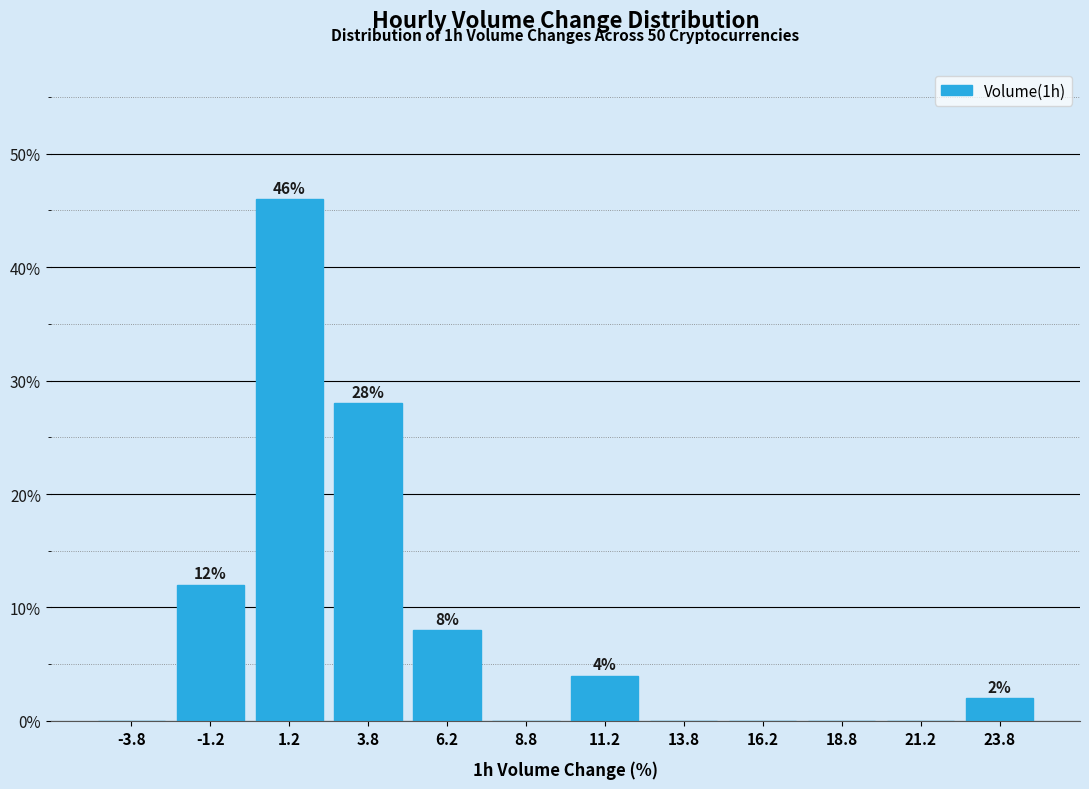

Over which range of the x-axis is the bar tallest?

0.0 to 2.5